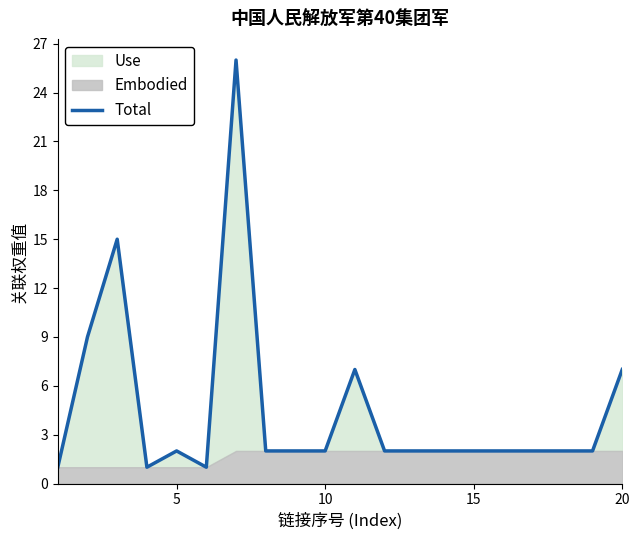

What is the average value?

5